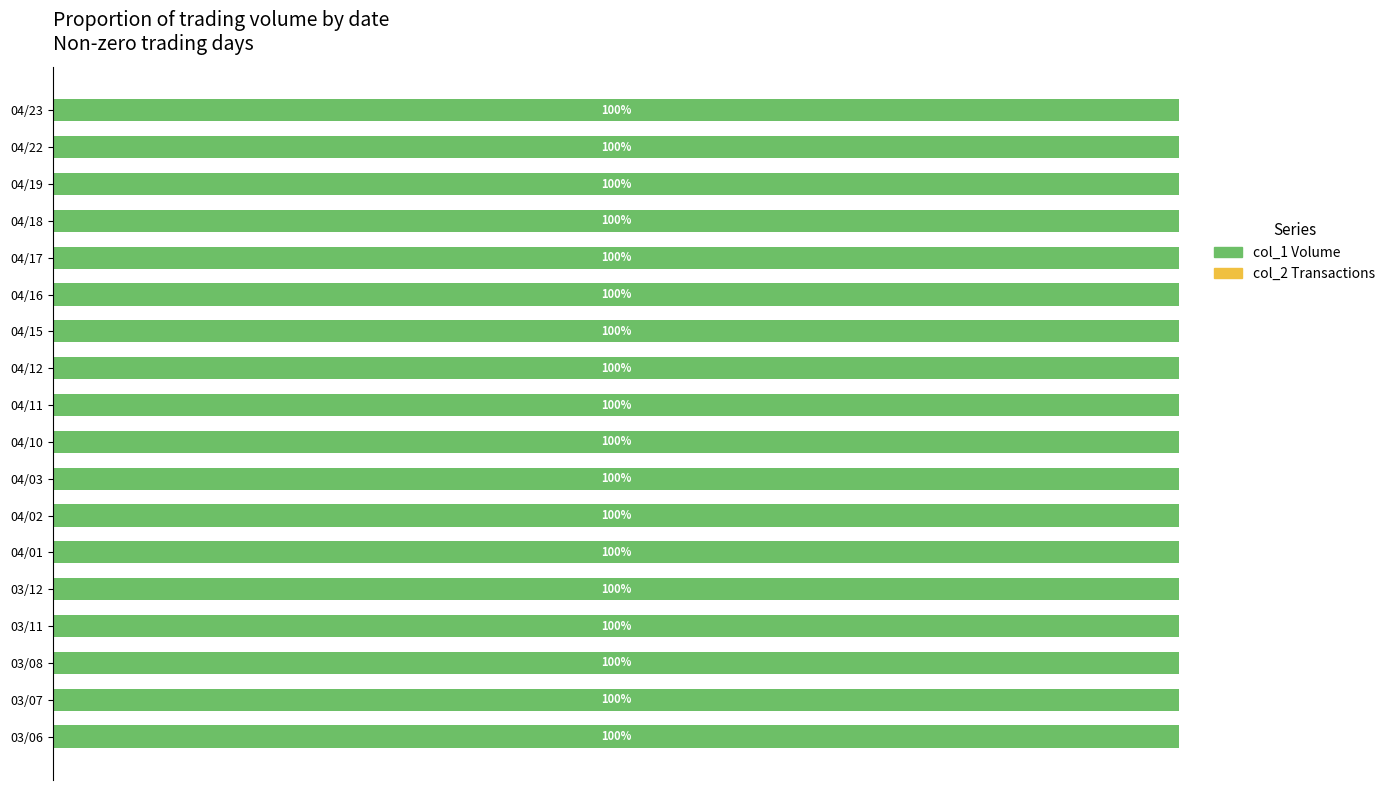

What are all the series names shown in the legend?

col_1 Volume, col_2 Transactions